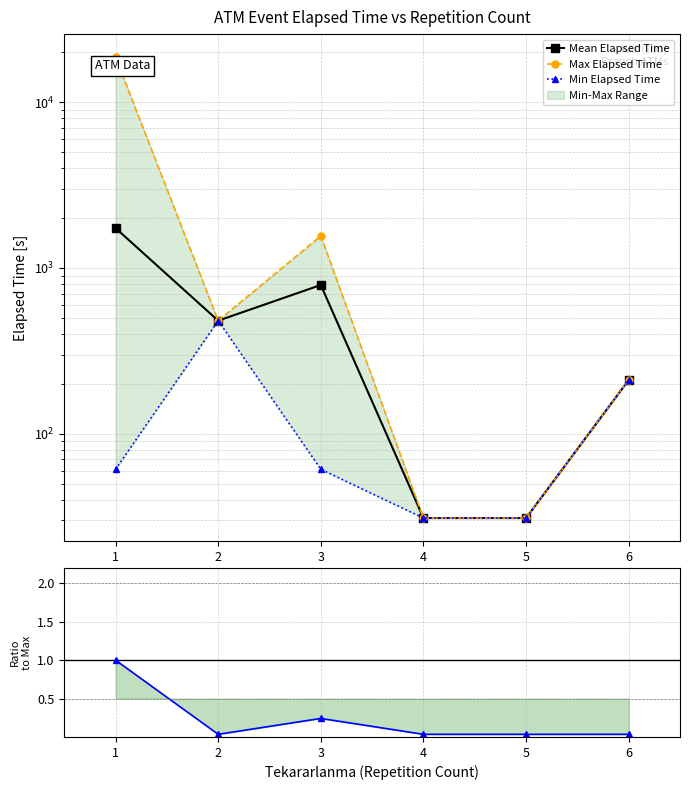

True or false: Count Ratio and Min Elapsed Time intersect in this chart.

False